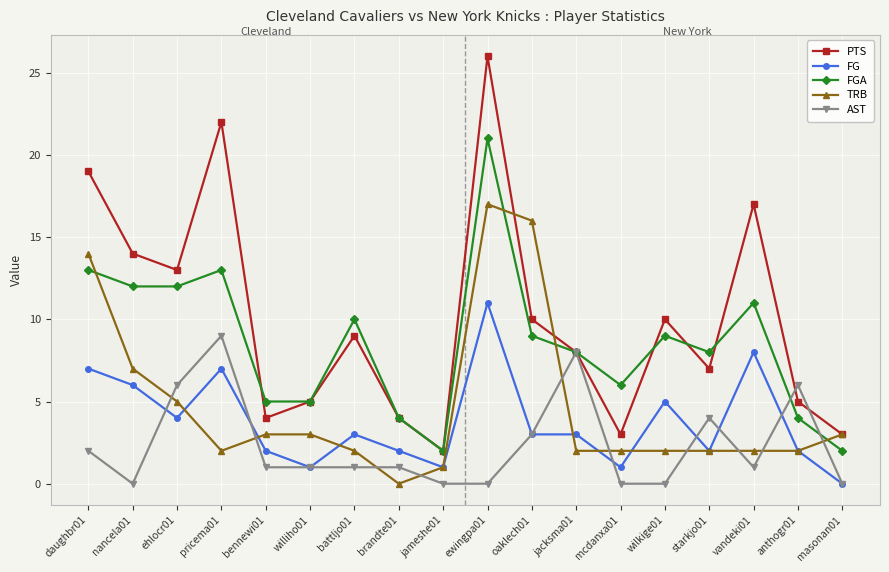

What is the sum of the FG values at jameshe01 and brandte01?

3